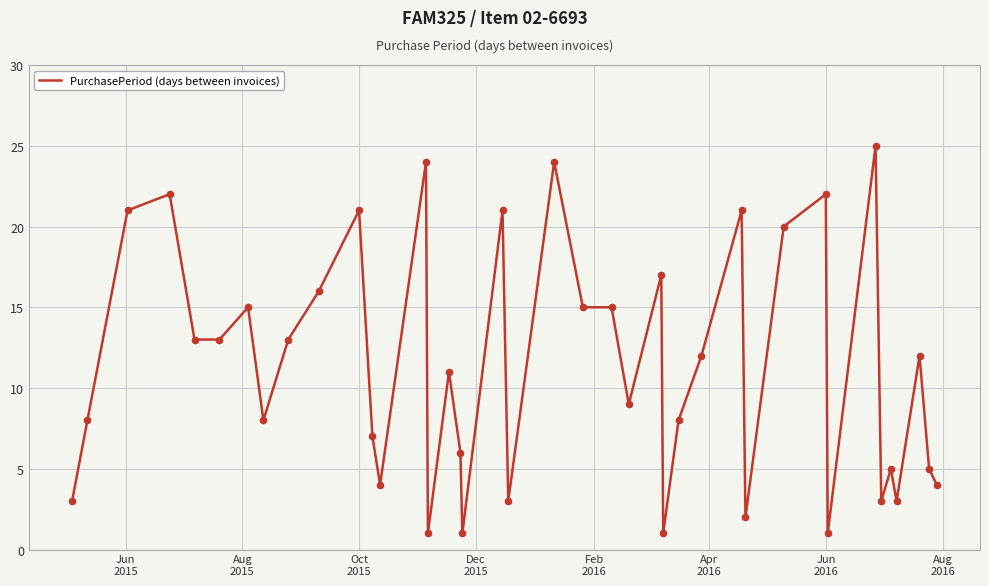

What is the difference between the maximum and minimum values?

24